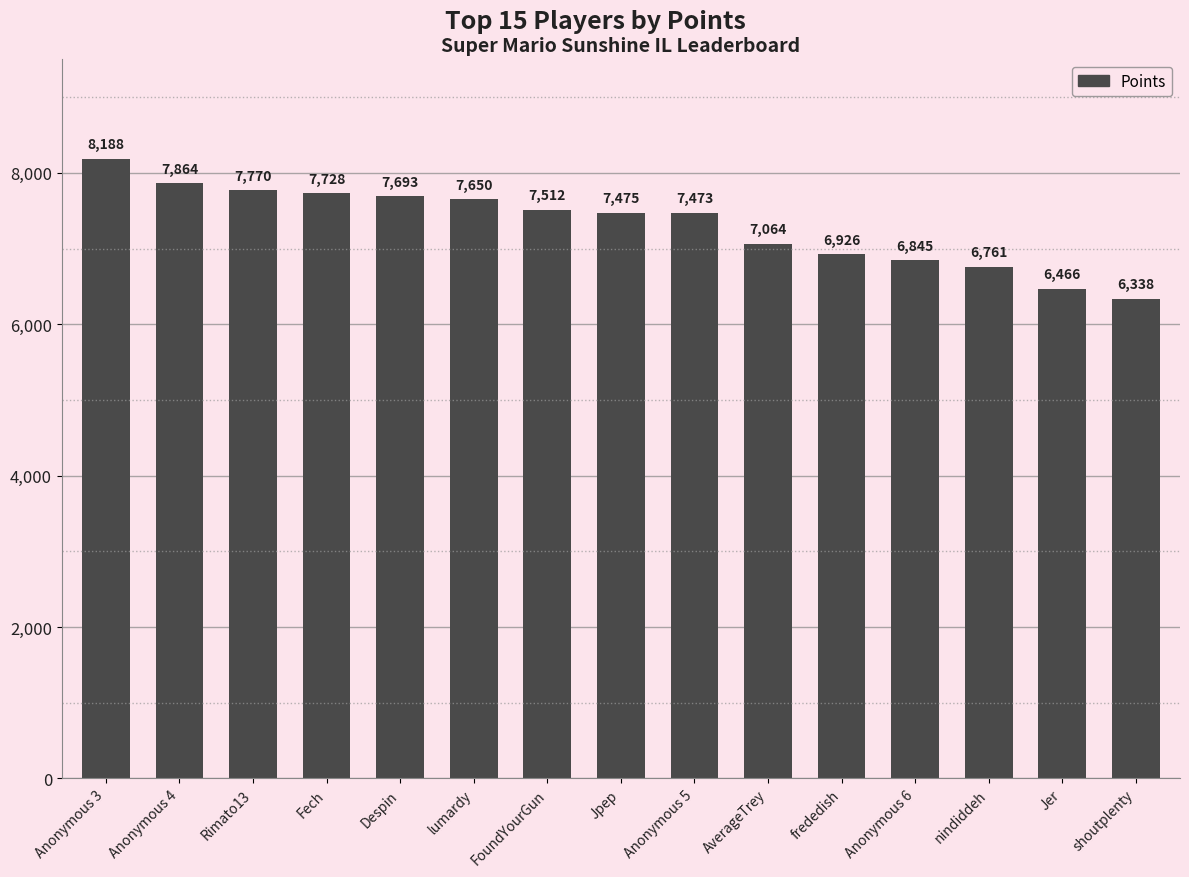

What is the difference between the values at Despin and nindiddeh?

932